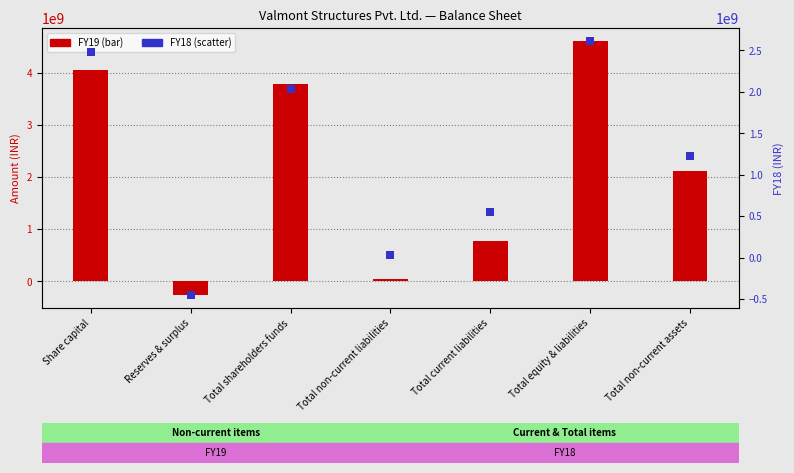

Which series has the largest Y range (max minus min)?

FY19